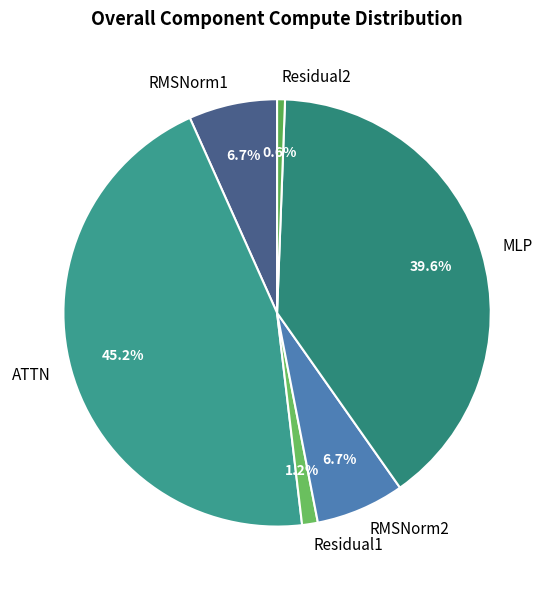

What percentage do ATTN and RMSNorm1 together represent?

51.9%